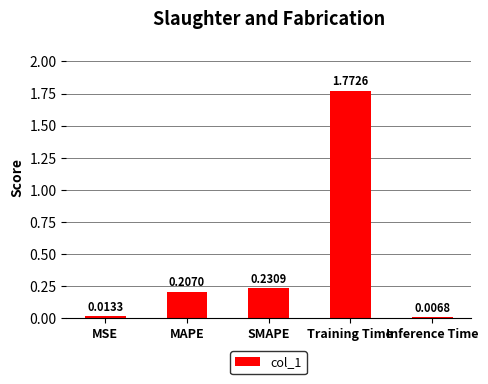

What is the label of the 1st bar from the left?

MSE